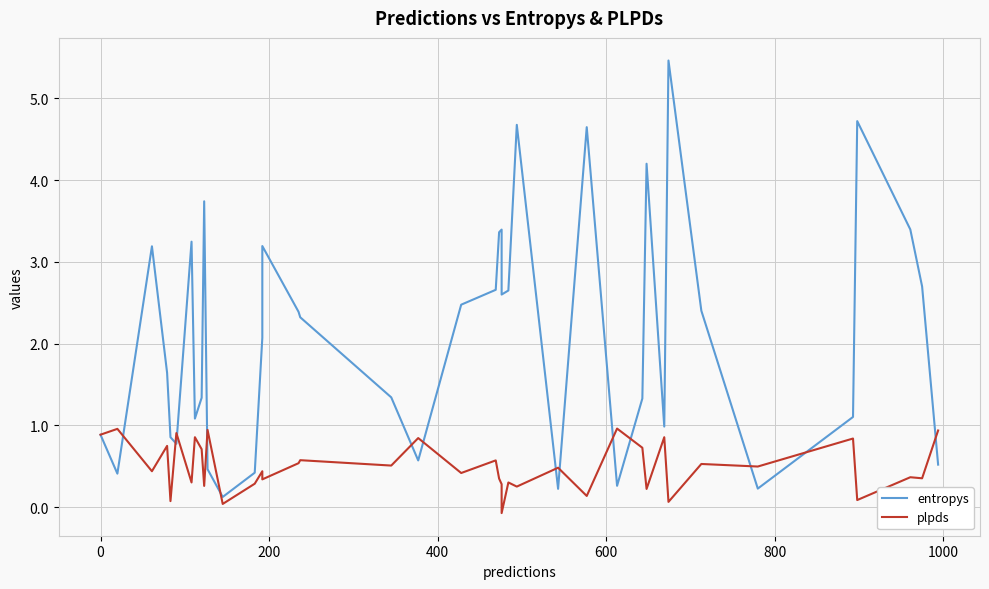

What are all the series names shown in the legend?

entropys, plpds